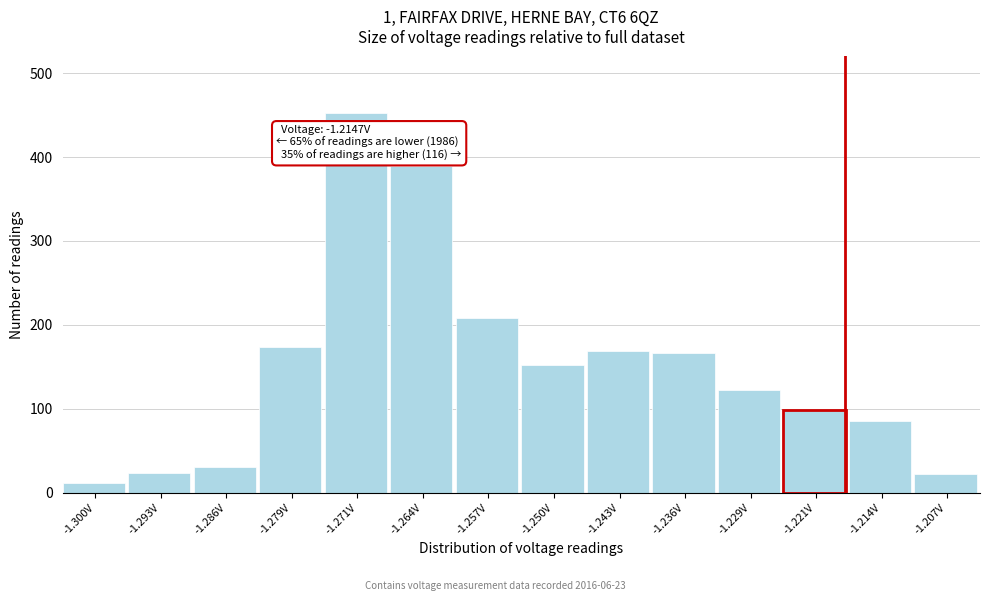

What is the label of the 5th bar from the left?

-1.271V